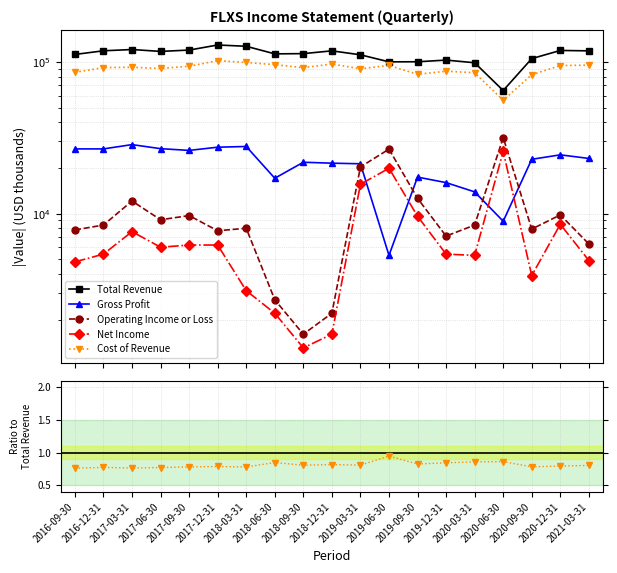

Which series has the largest range (max minus min)?

Total Revenue